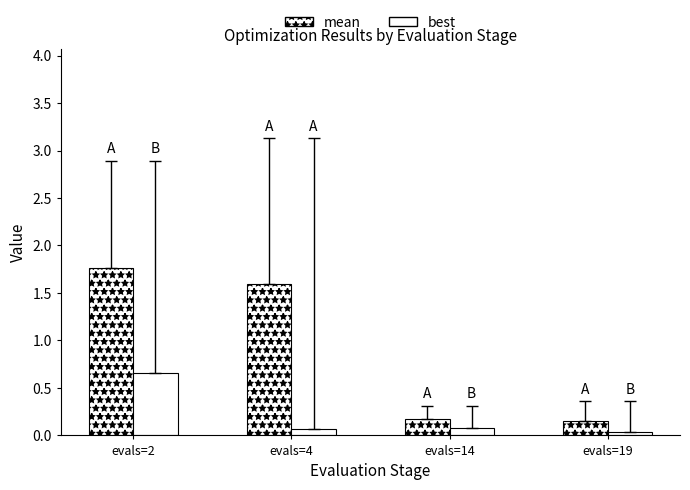

How many bars are there in total?

8